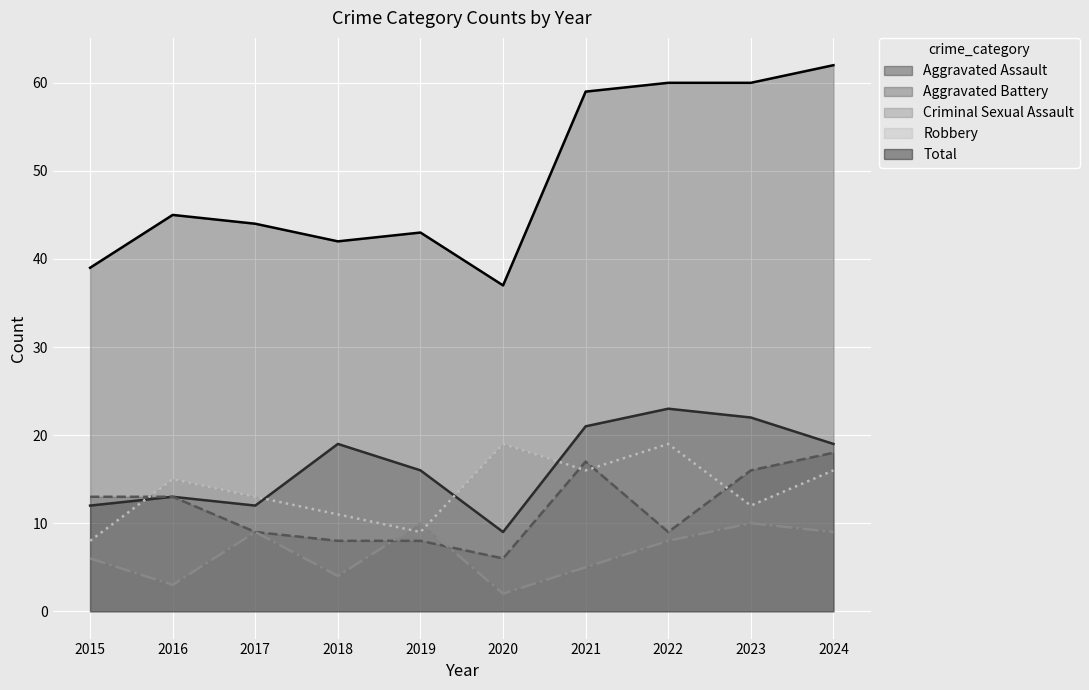

What are all the series names shown in the legend?

Aggravated Assault, Aggravated Battery, Criminal Sexual Assault, Robbery, Total